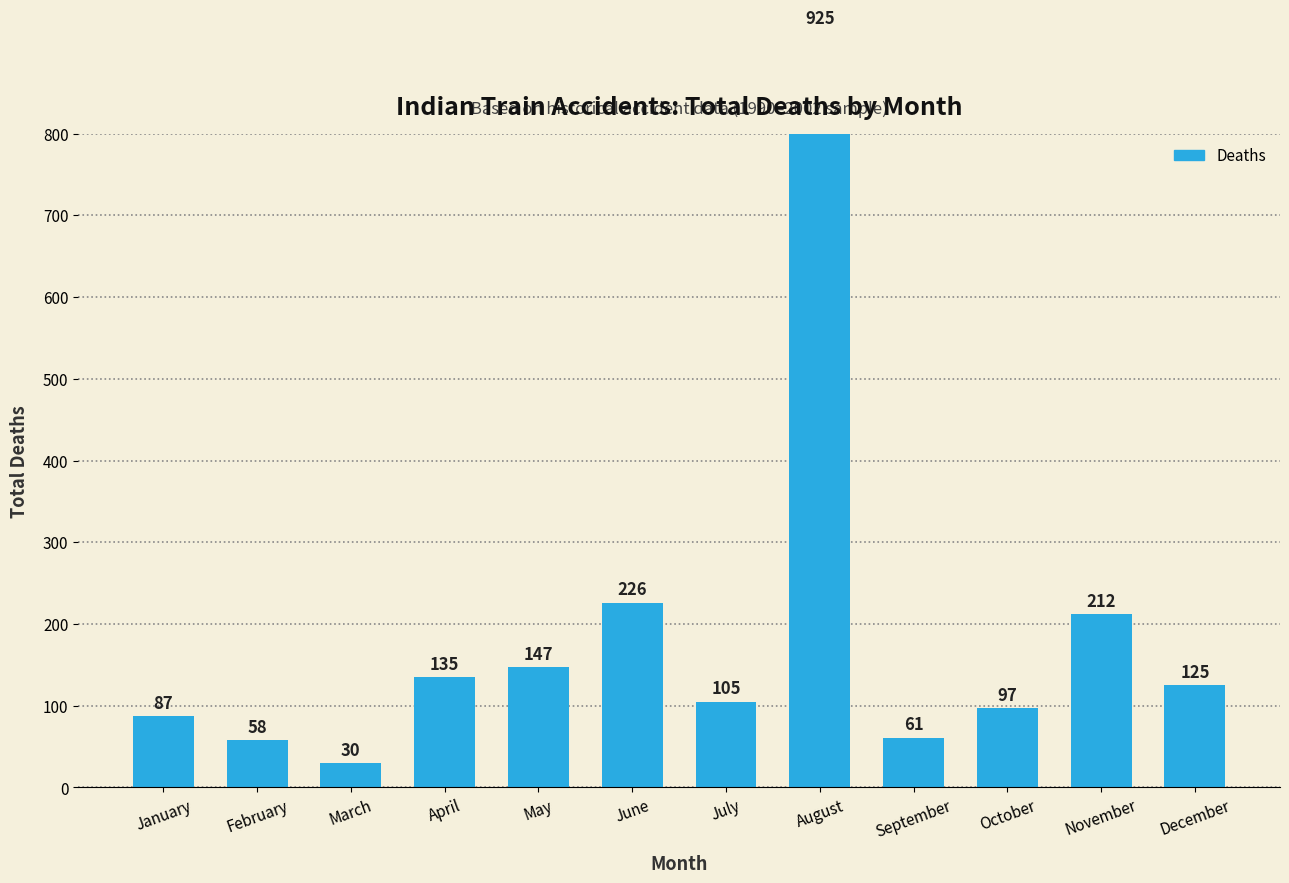

Rank the categories by value from highest to lowest.

August, June, November, May, April, December, July, October, January, September, February, March